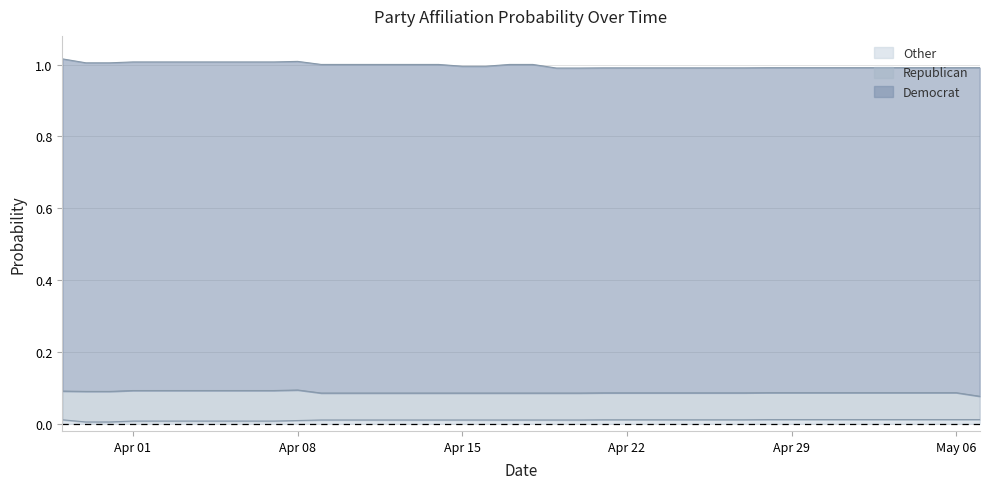

Which series has the largest total across all categories?

Democrat